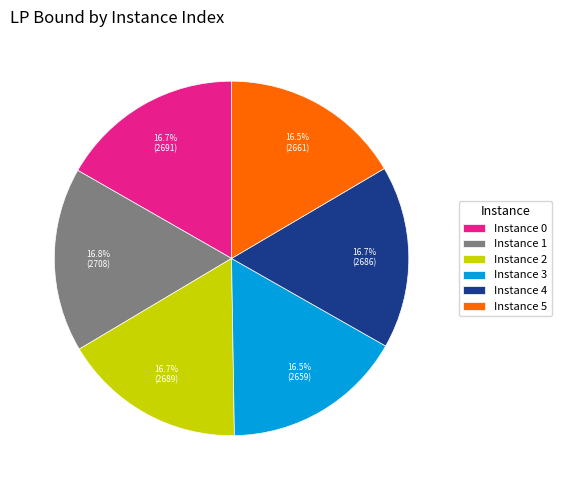

How many slices are in this pie chart?

6